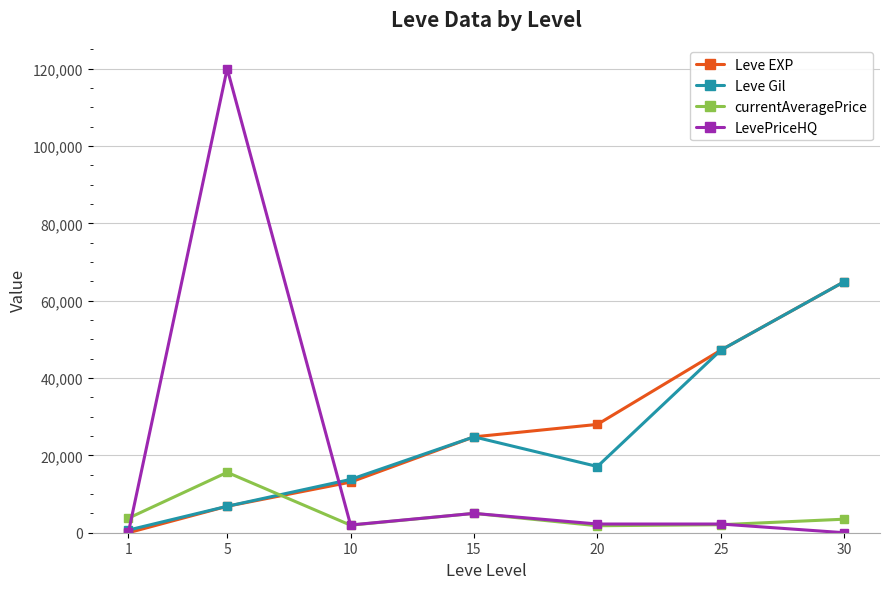

True or false: currentAveragePrice and Leve Gil cross at least once.

True